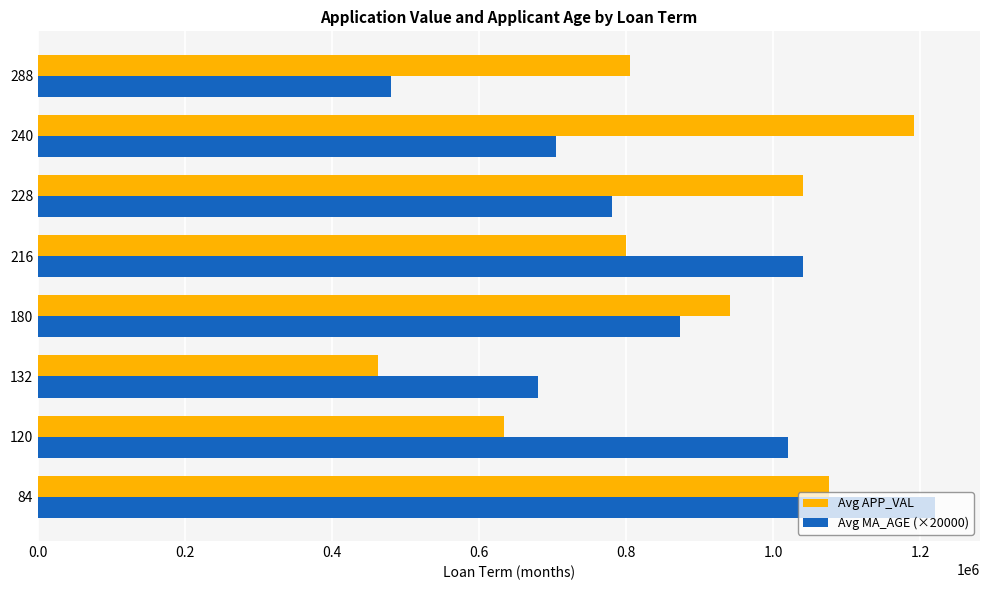

The value of Avg MA_AGE (×20000) at 228 is 780000.0. True or false?

True